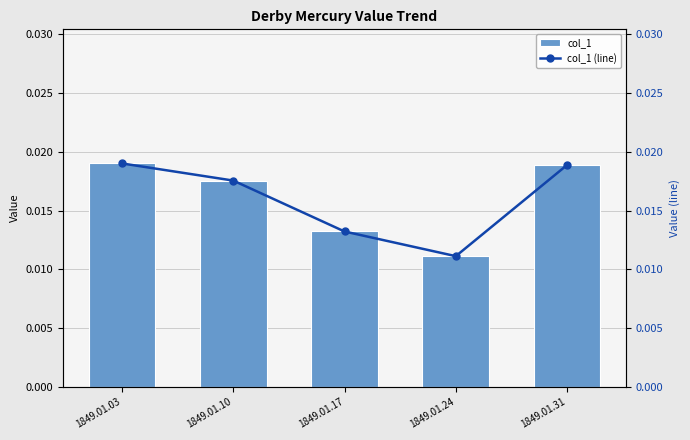

Which category has the lowest value across all series?

1849.01.24